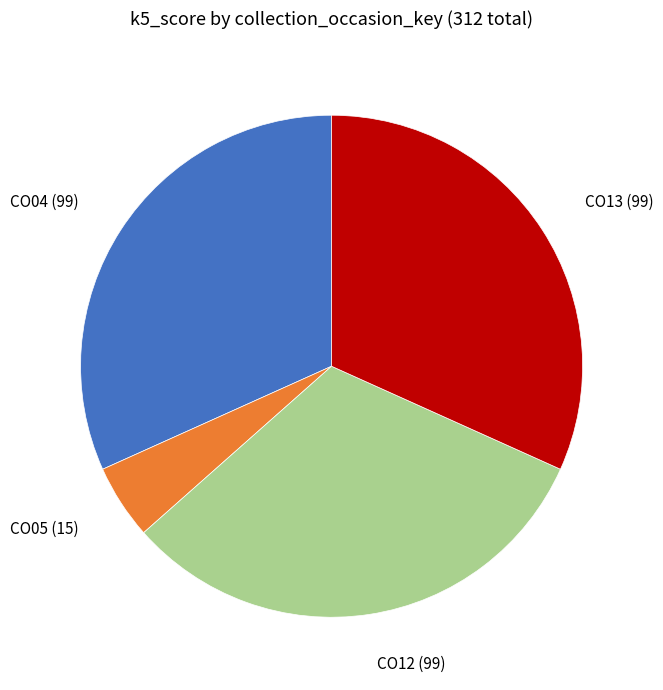

How many segments does this pie chart have?

4